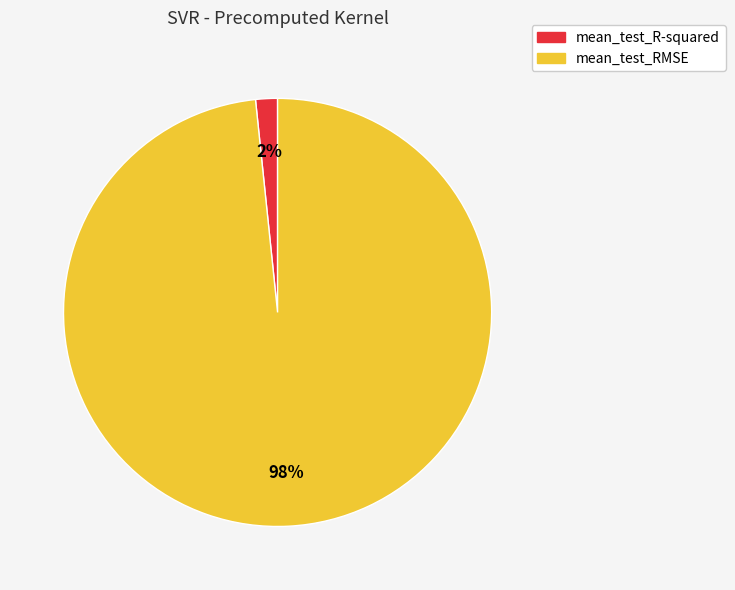

Do mean_test_R-squared and mean_test_RMSE together represent more than half of the pie?

Yes